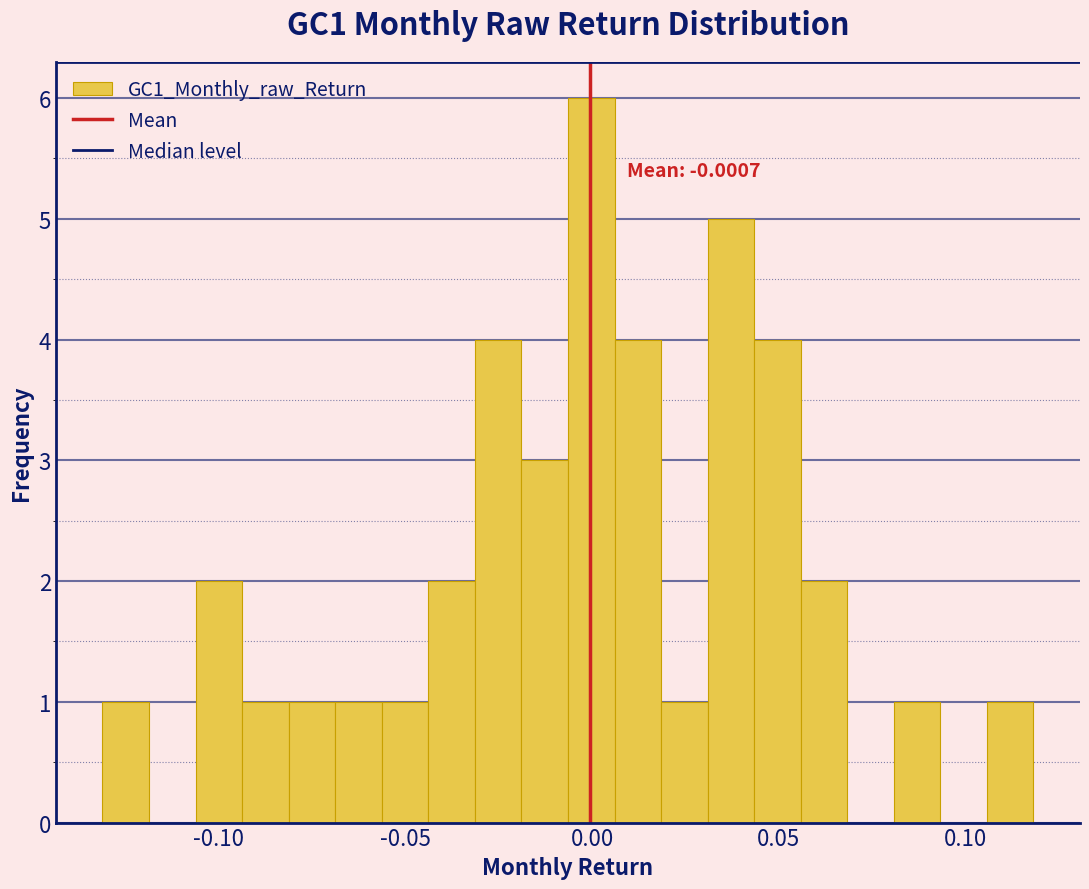

Around what value on the x-axis is the tallest bar? Give the approximate position of its centre, as read against the axis.

0.000